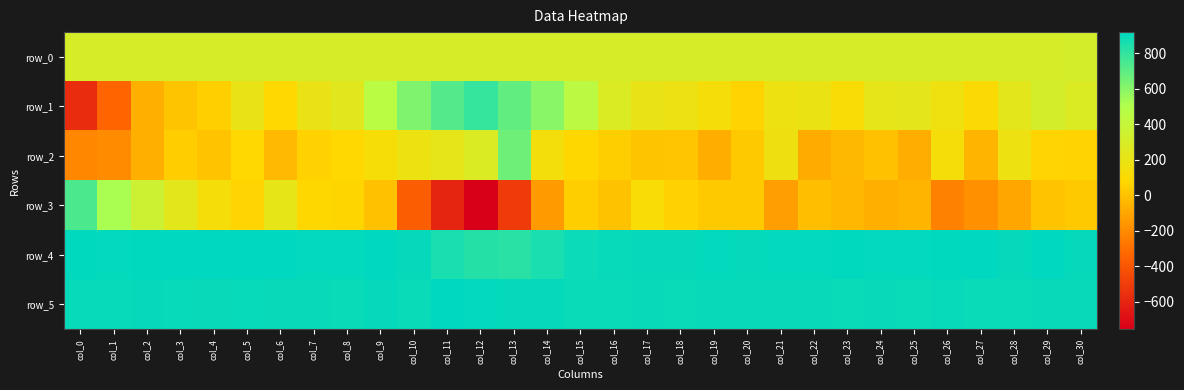

What is the average value of the row_0 series?

310.2